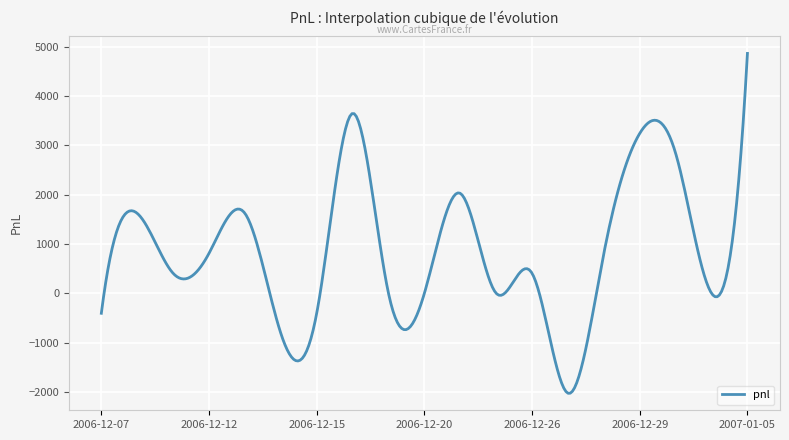

What is the minimum value shown in the chart?

-2026.0